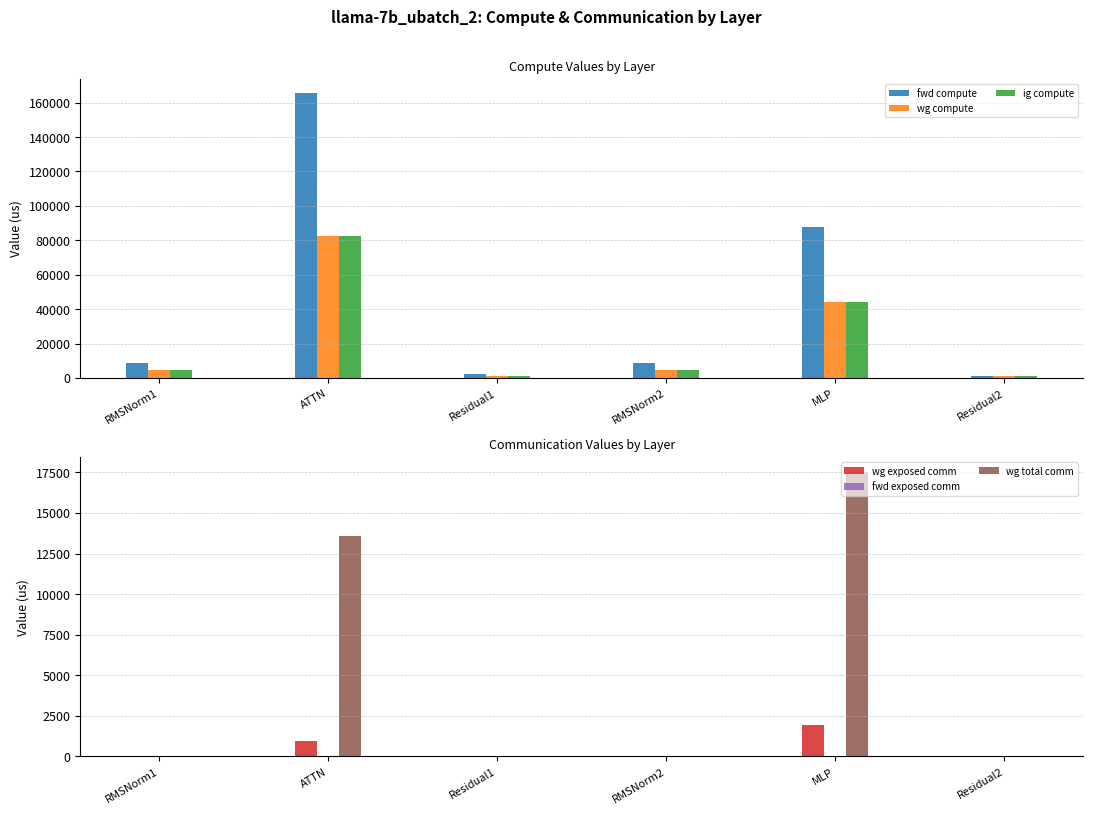

What is the value of the fwd compute bar at the 4th from the left?

8775.7